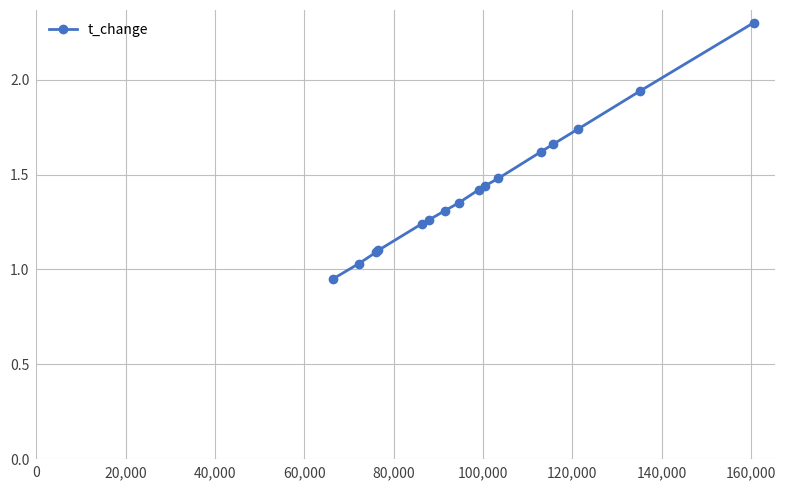

What is the value of the 4th point from the left?

1.1